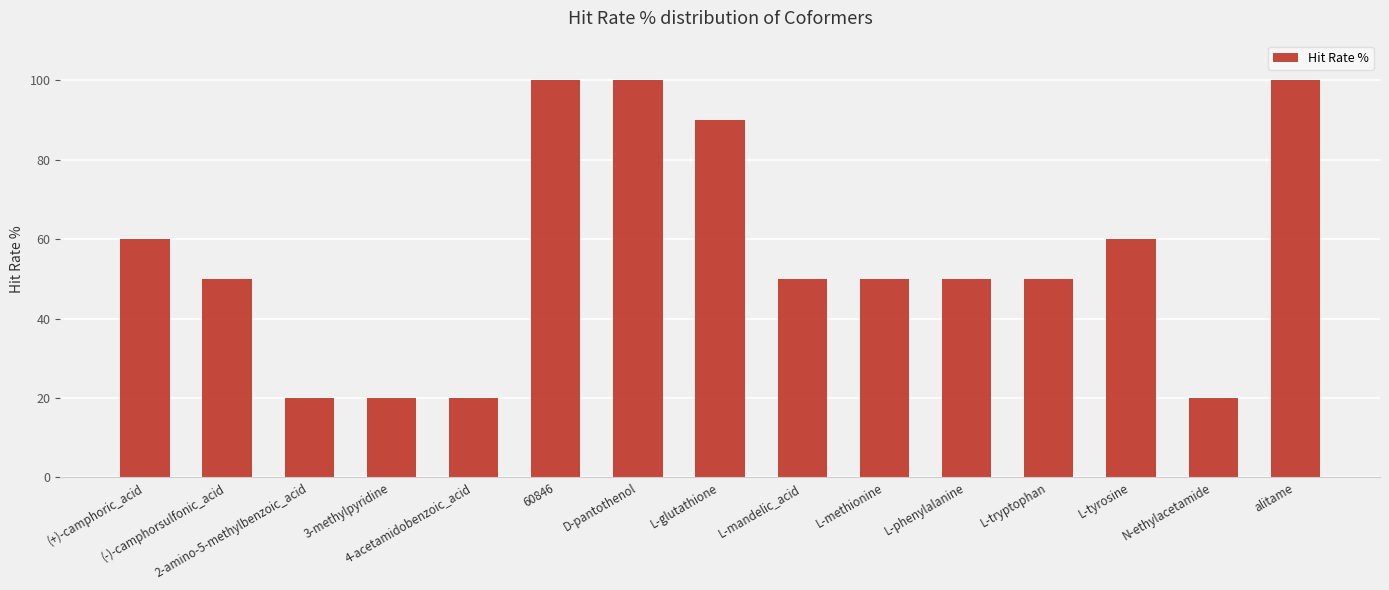

What is the label of the 15th bar from the left?

alitame